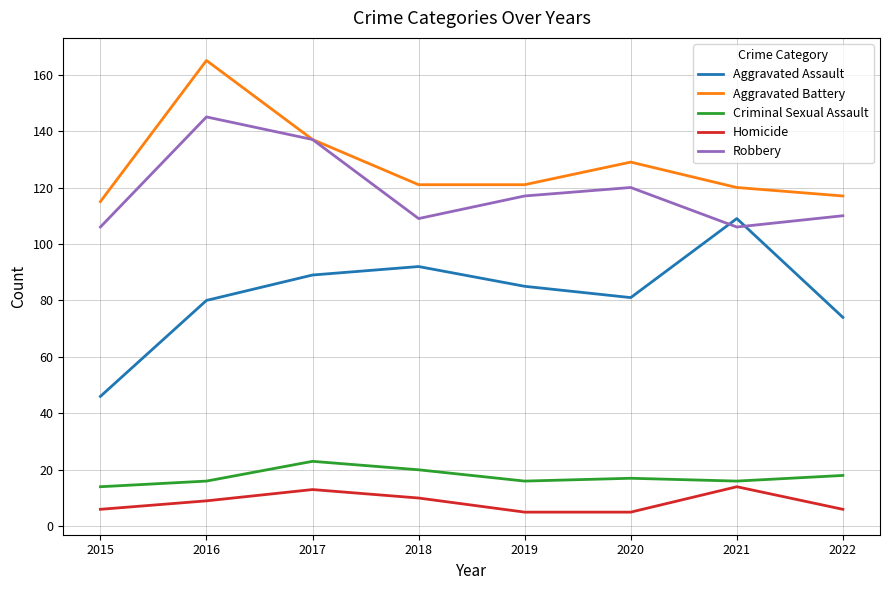

Count the number of categories in the chart.

8